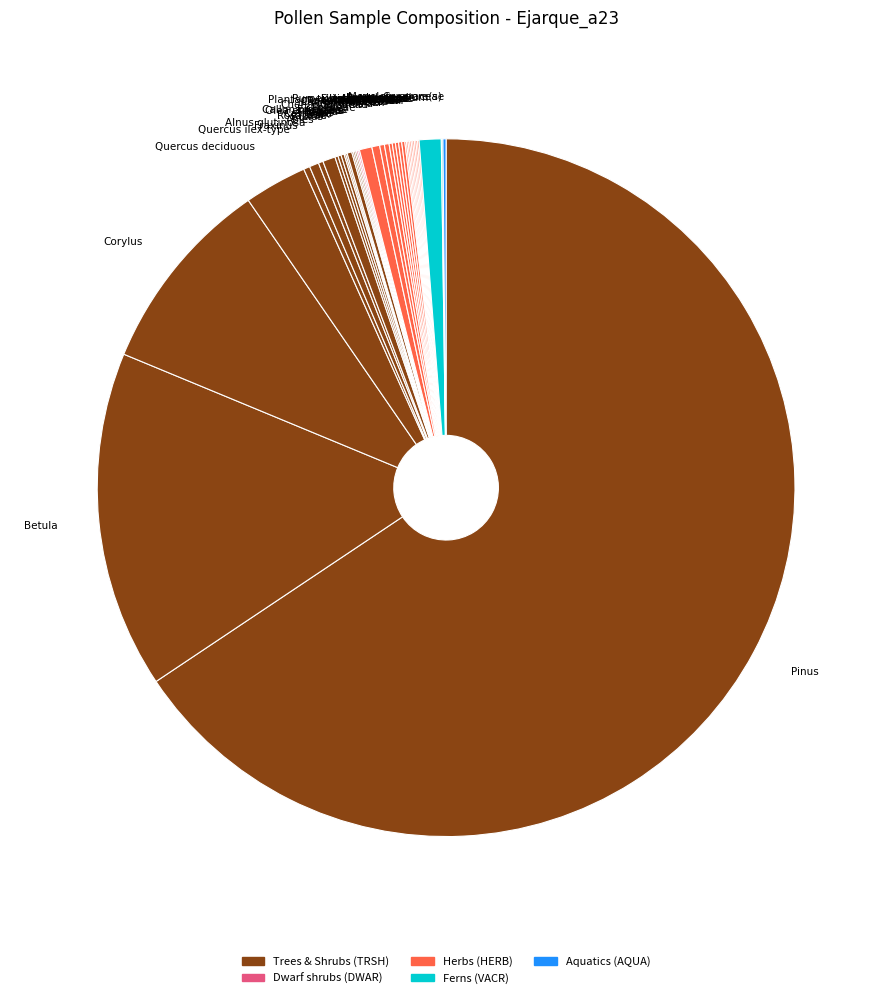

Which slice is the largest?

Pinus